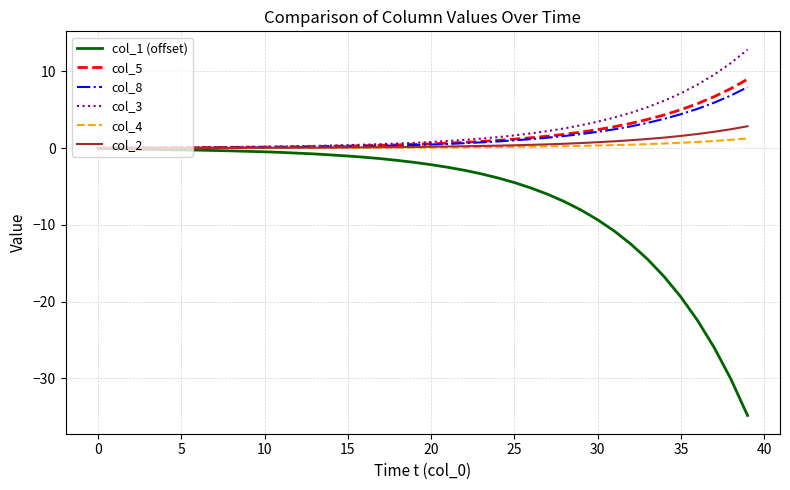

What is the average value of the col_2 series?

0.5